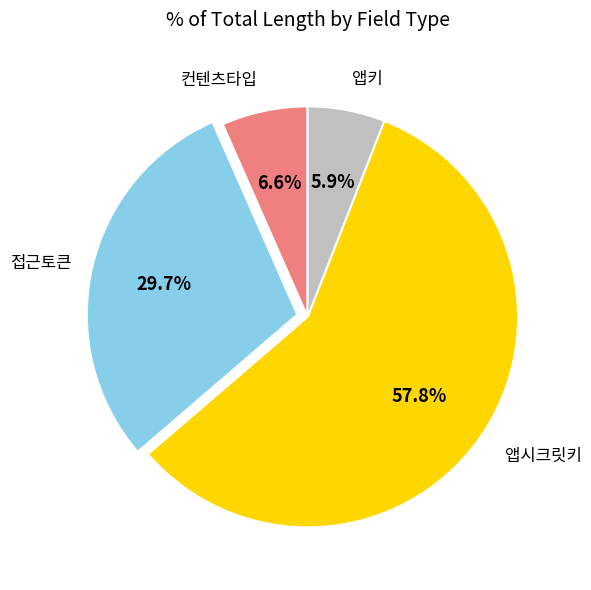

Is there a majority slice in this chart?

Yes